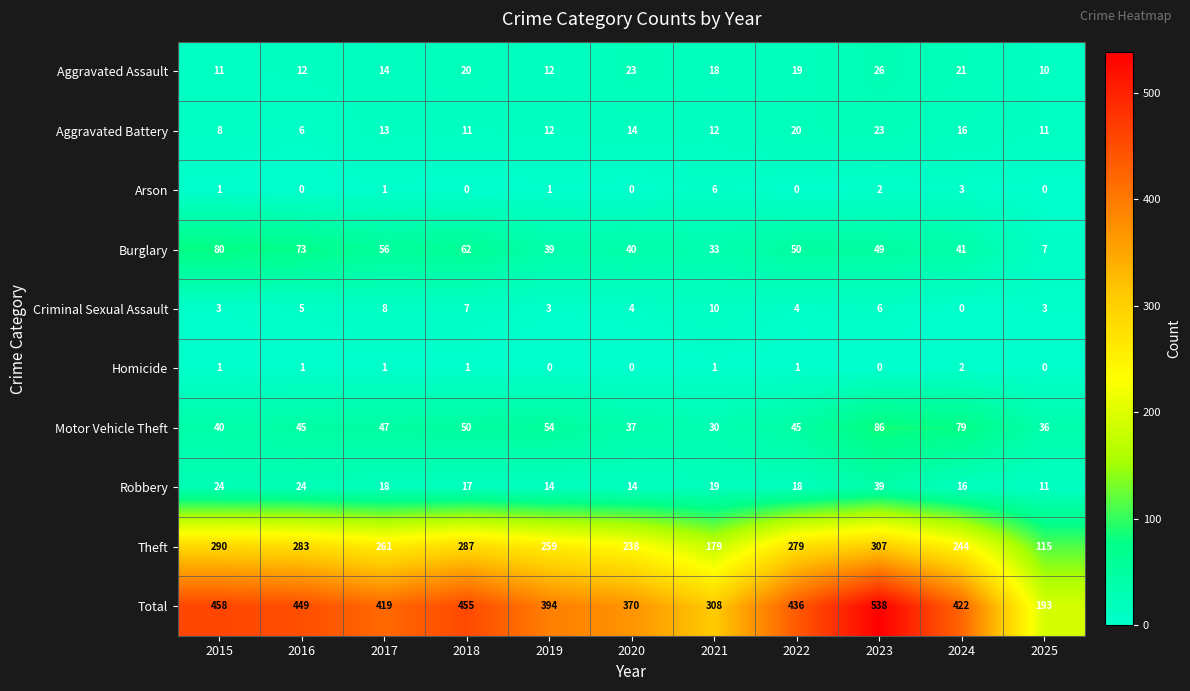

The Aggravated Assault series shows 3 at 2016. True or false?

False